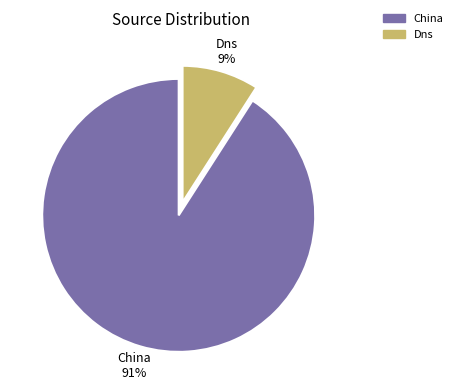

Which has a higher value, Dns or China?

China